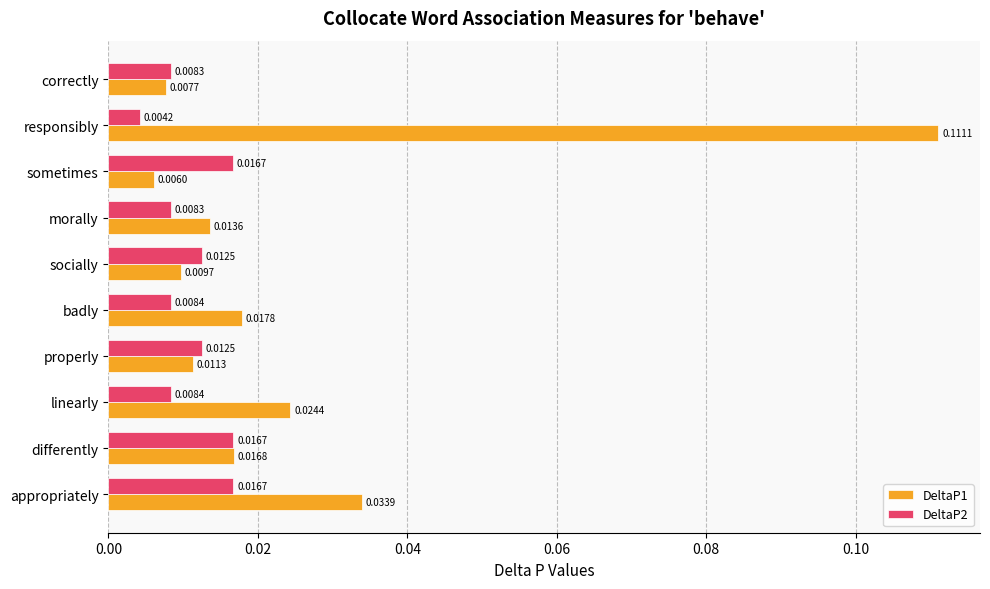

At which label is DeltaP1 closest to 0?

sometimes